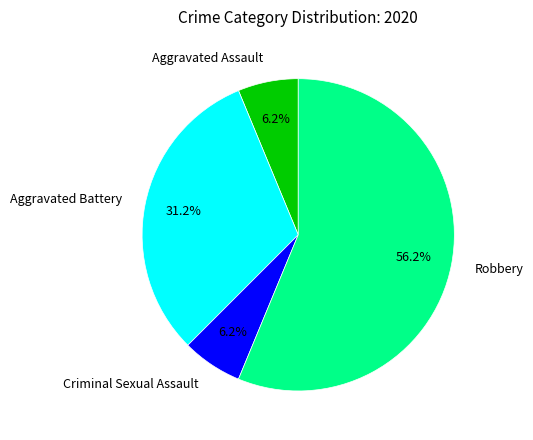

Combined, do Aggravated Assault and Robbery account for over 50%?

Yes